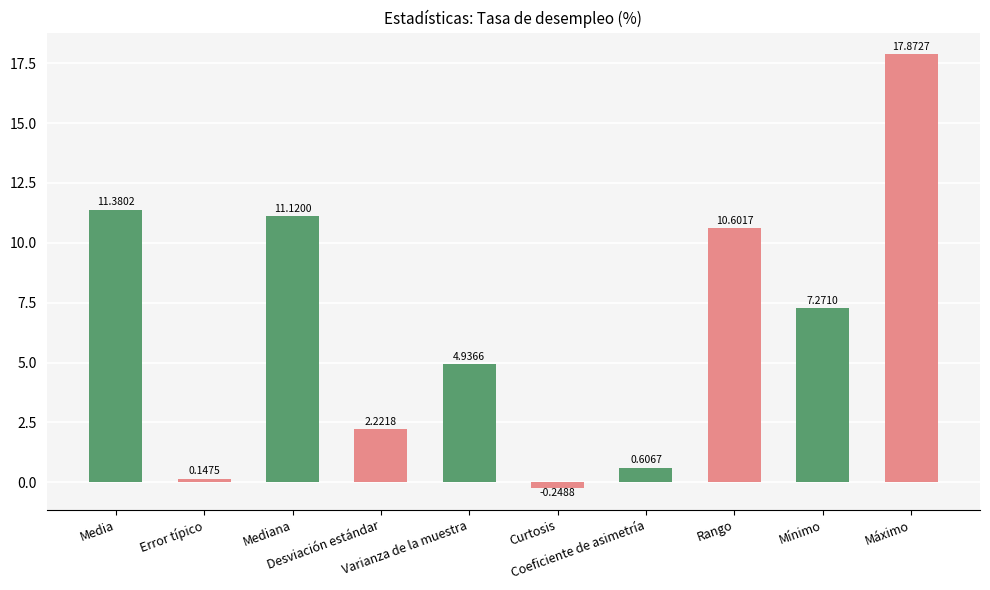

What is the average value?

6.6